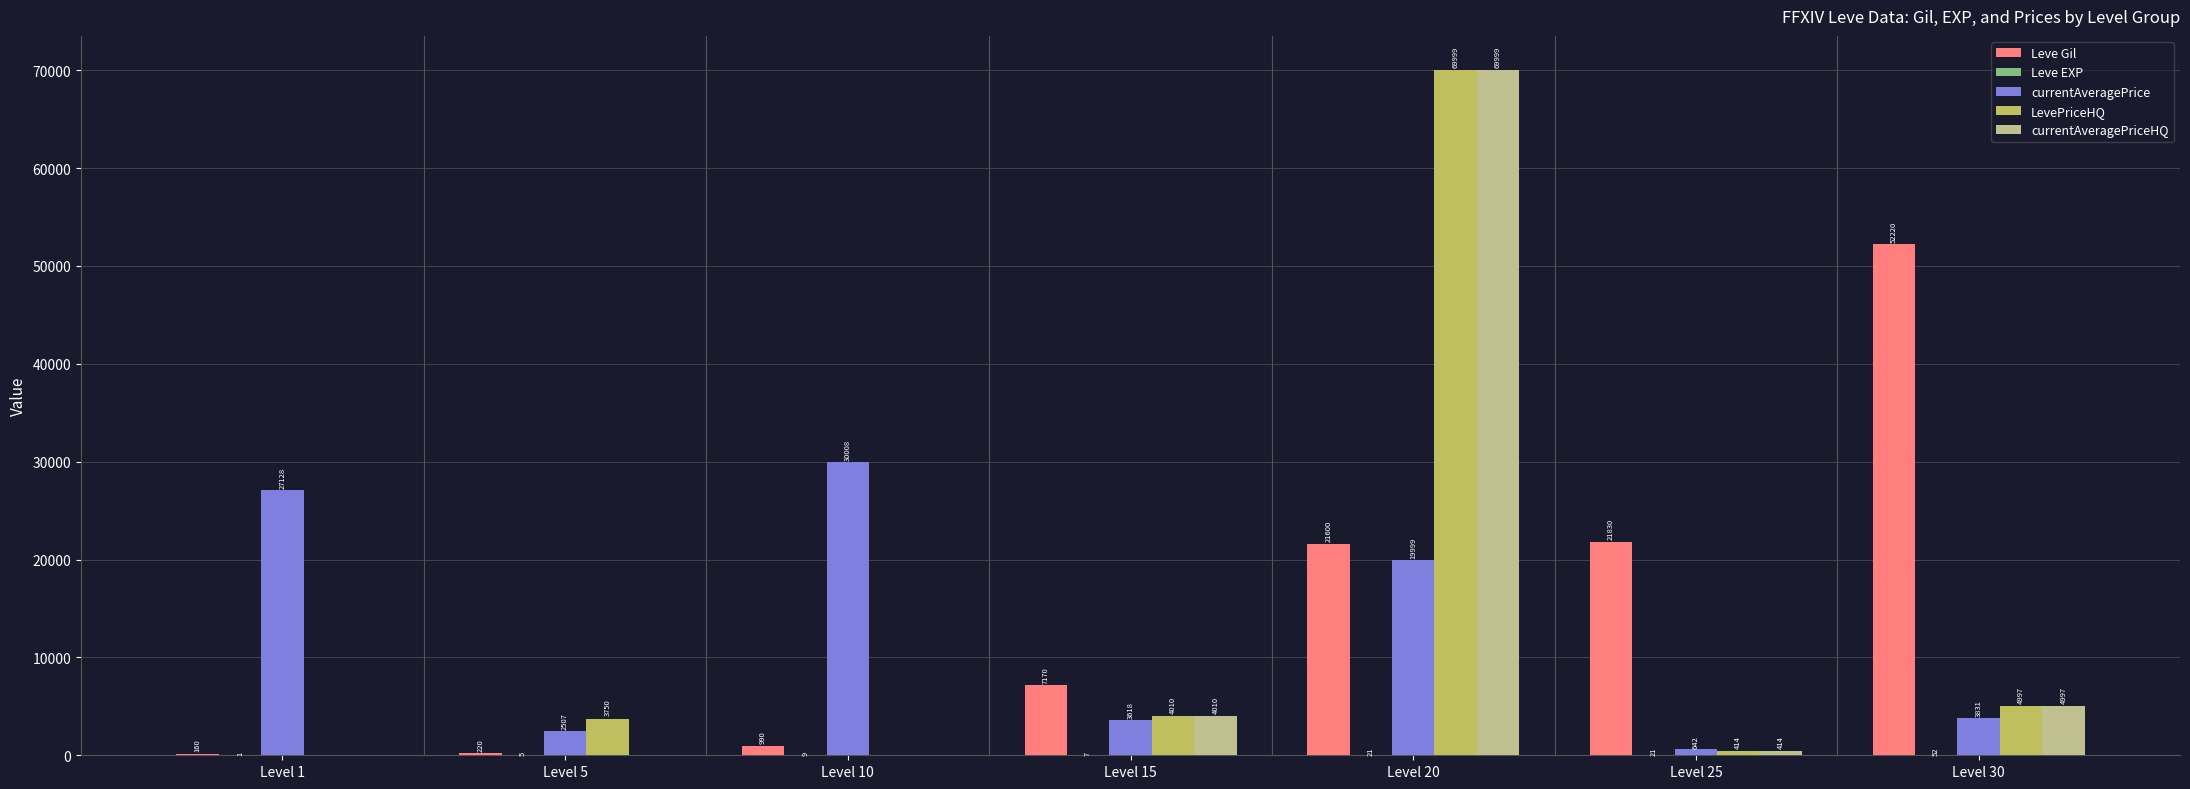

What is the total value across all series at Level 1?

27289